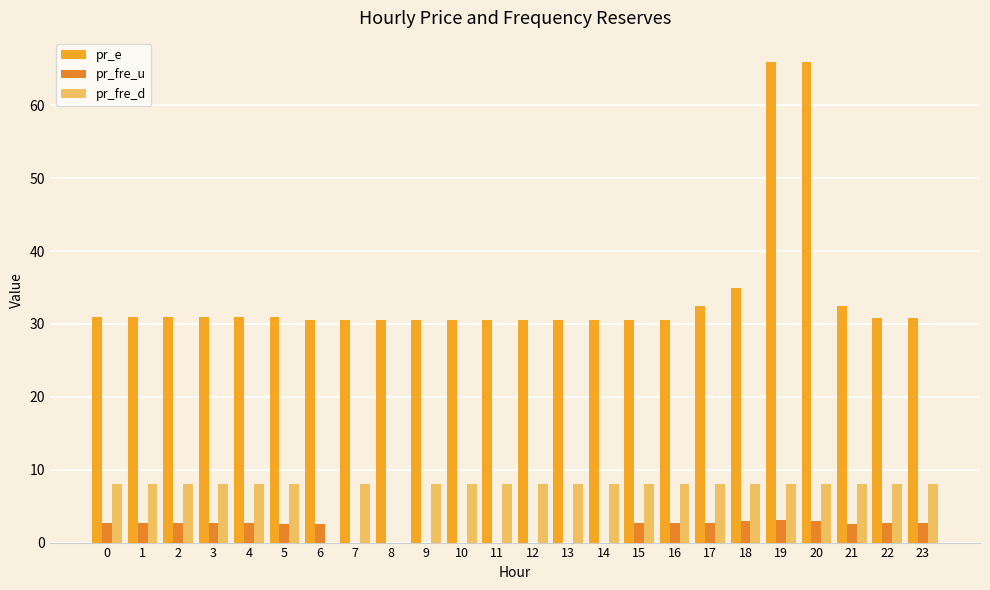

What is the spread (max minus min) of values at 12?

30.5